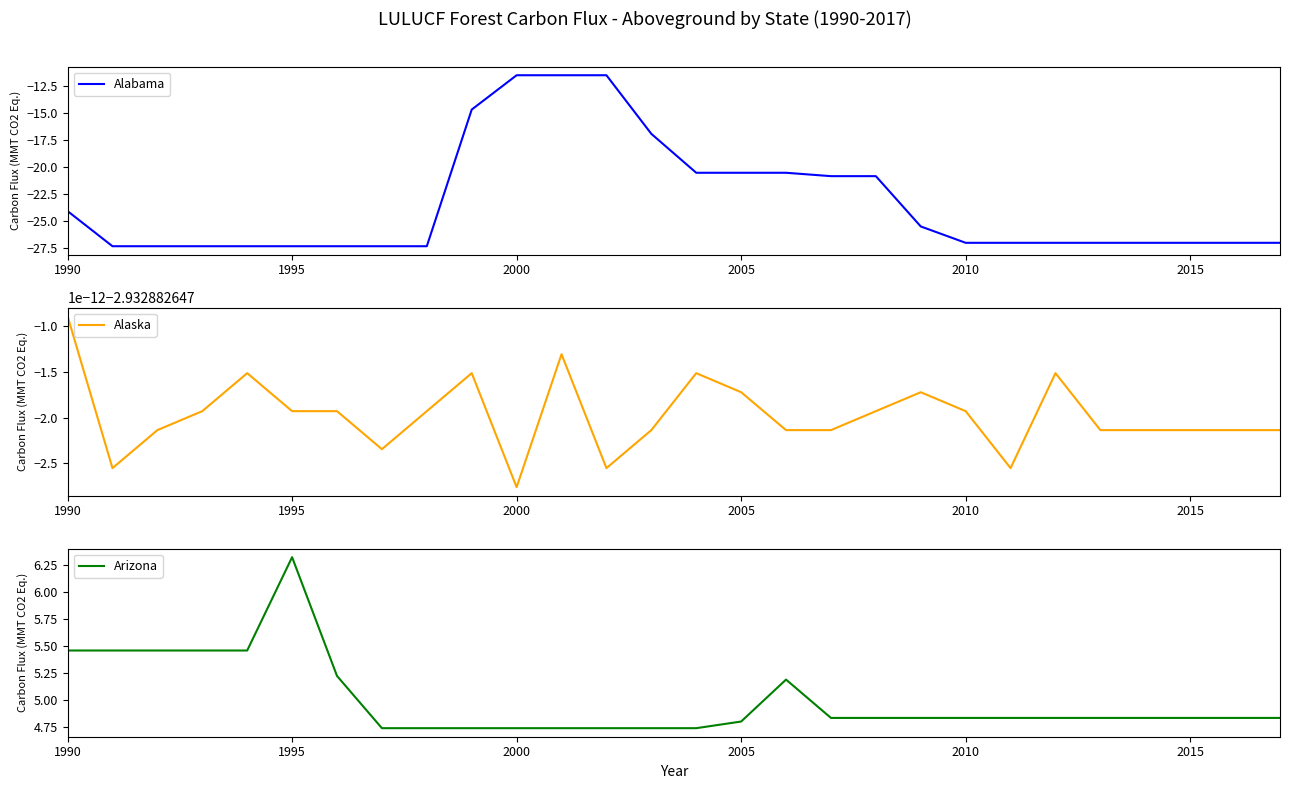

True or false: Alabama has a value of -9.4 at 2015.

False